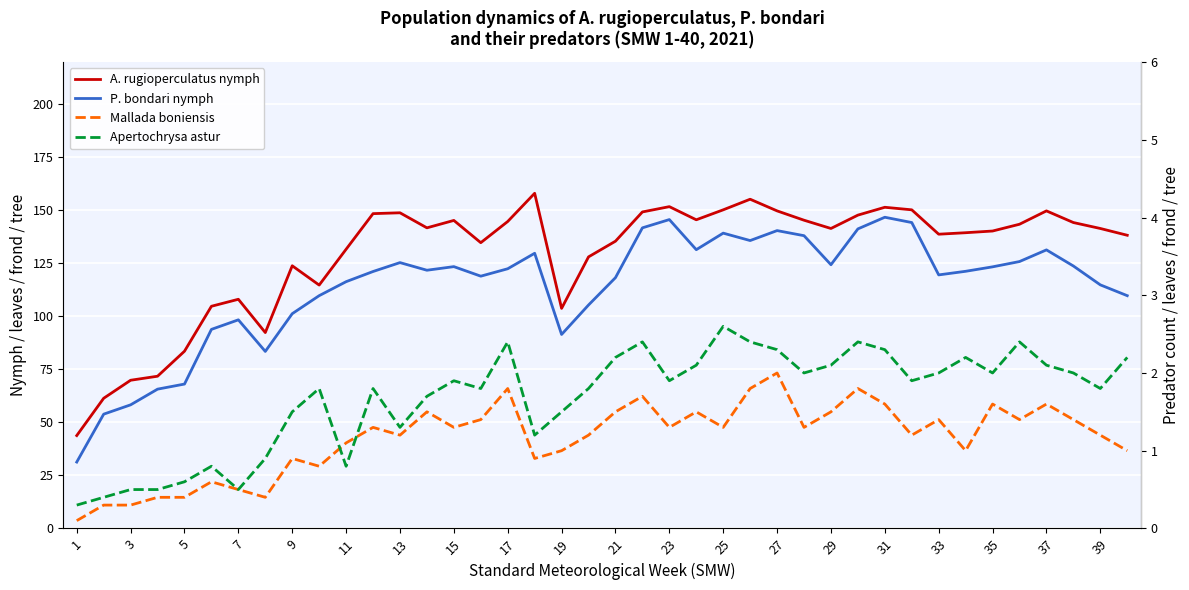

What is the lowest value of the A. rugioperculatus nymph series?

43.8